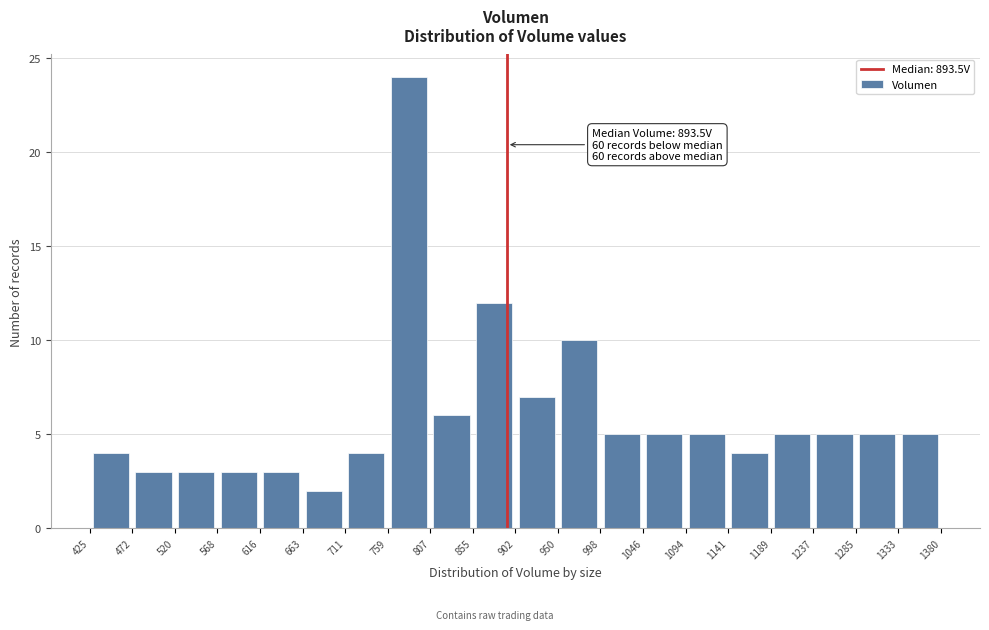

Over which range of the x-axis is the bar tallest?

759 to 807